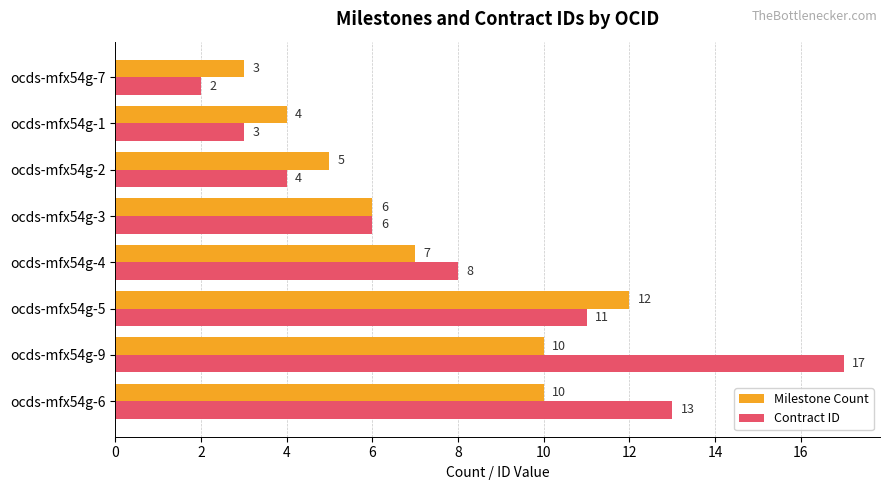

Between ocds-mfx54g-6 and ocds-mfx54g-3, which series saw the biggest shift?

Contract ID